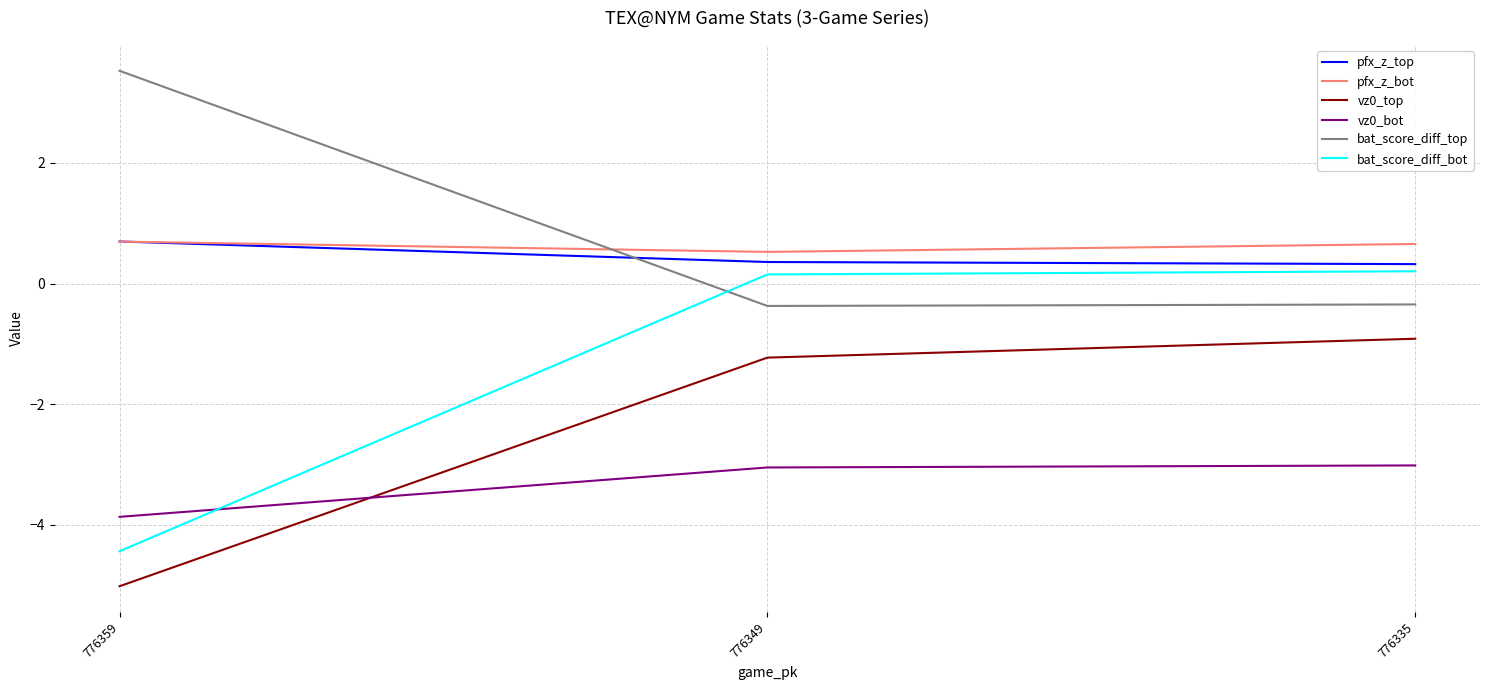

What is the approximate value of pfx_z_top at 776359?

0.7